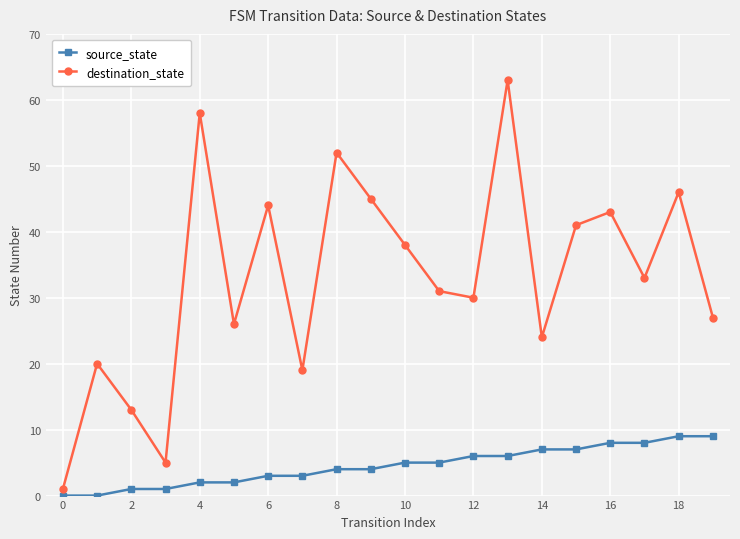

Which series has the widest spread of values?

destination_state